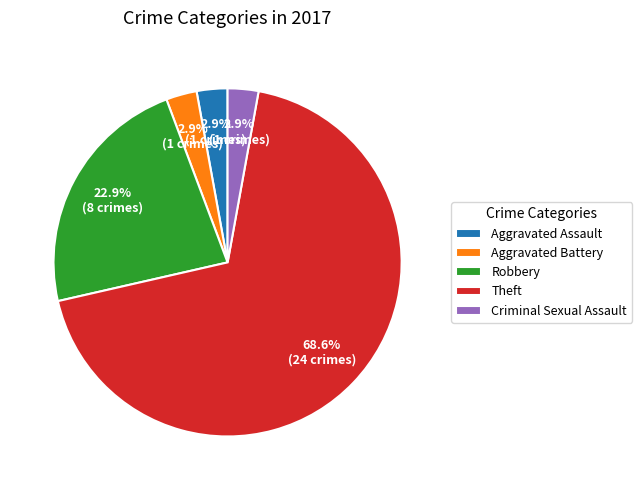

The Aggravated Assault slice represents 3% of the pie. True or false?

True